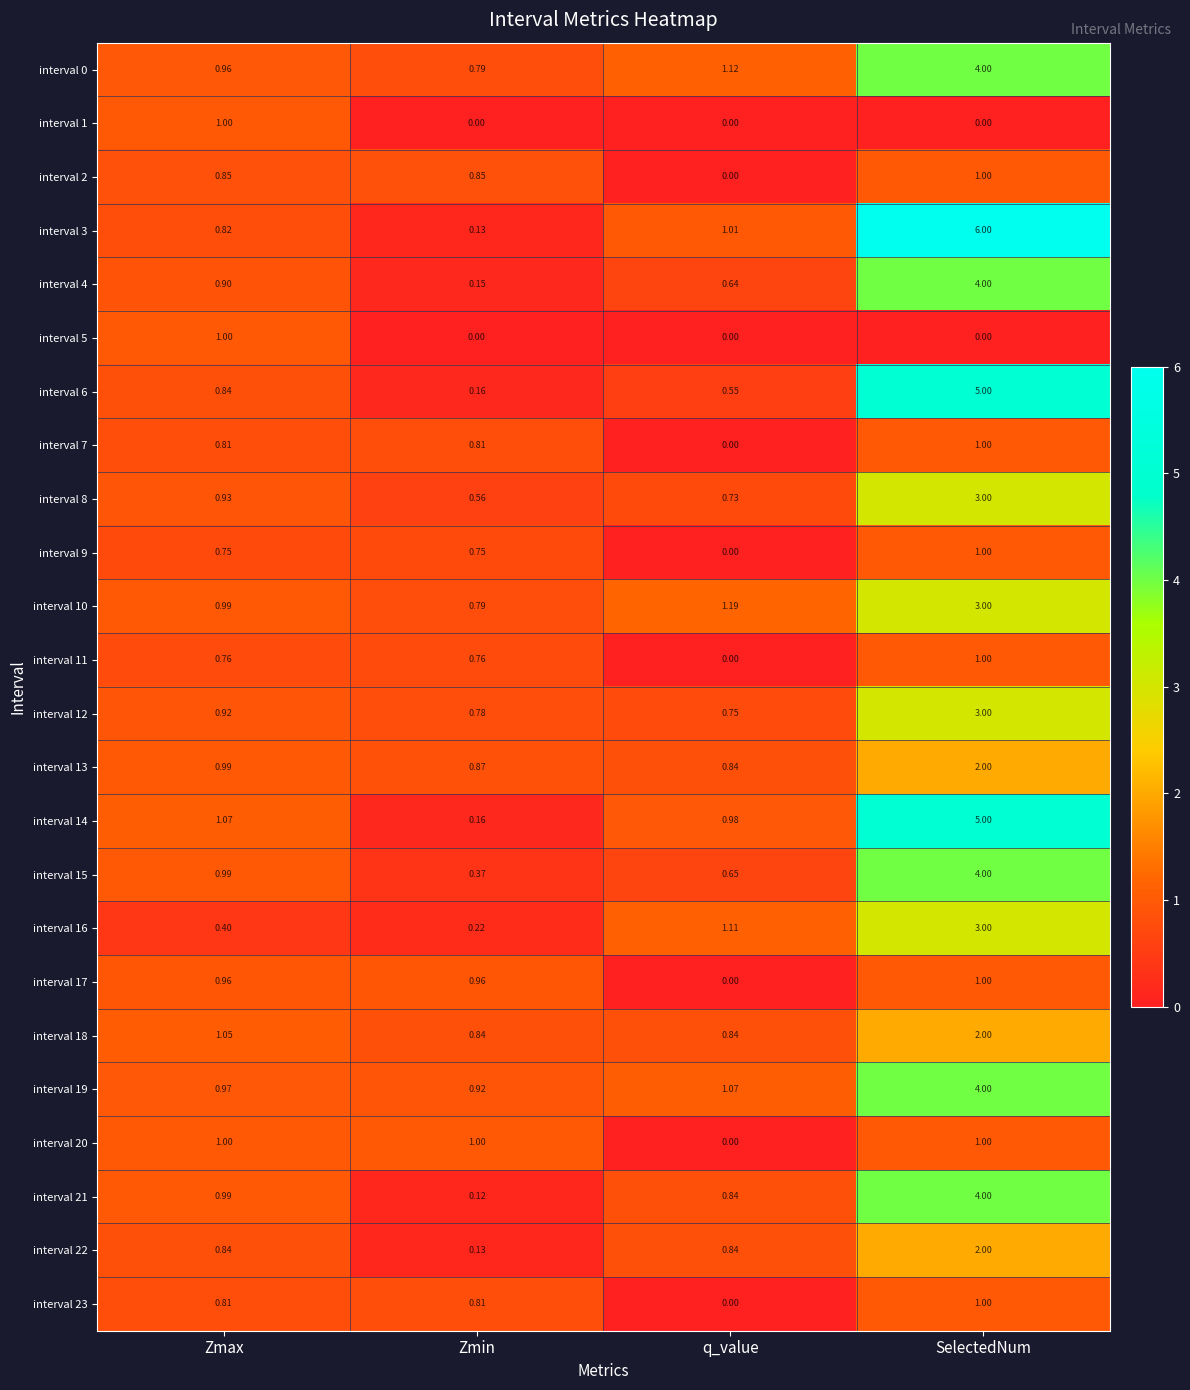

Which series changed the most between Zmin and SelectedNum?

interval 3